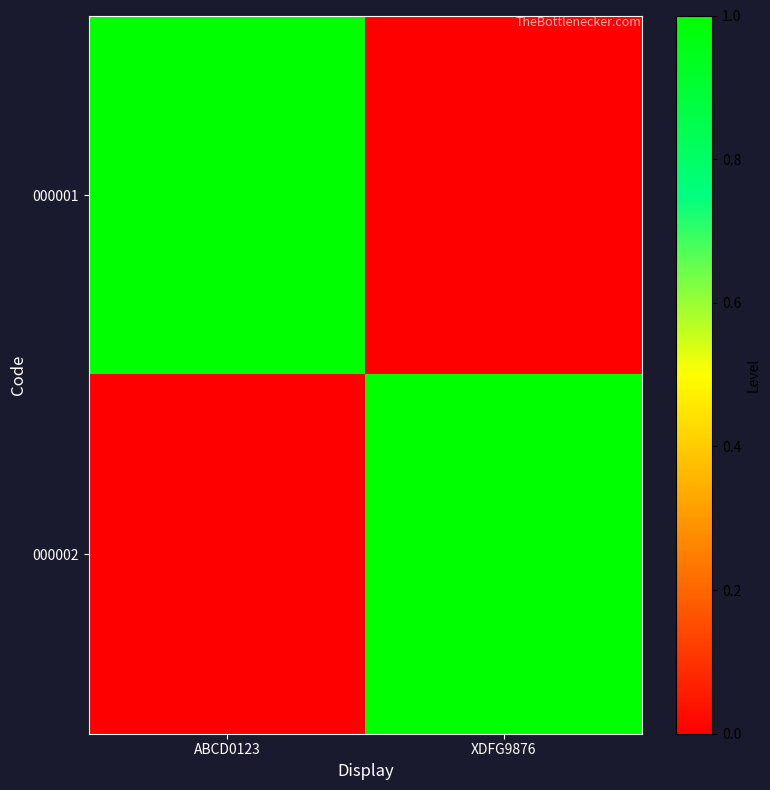

Between XDFG9876 and ABCD0123, which is larger?

ABCD0123